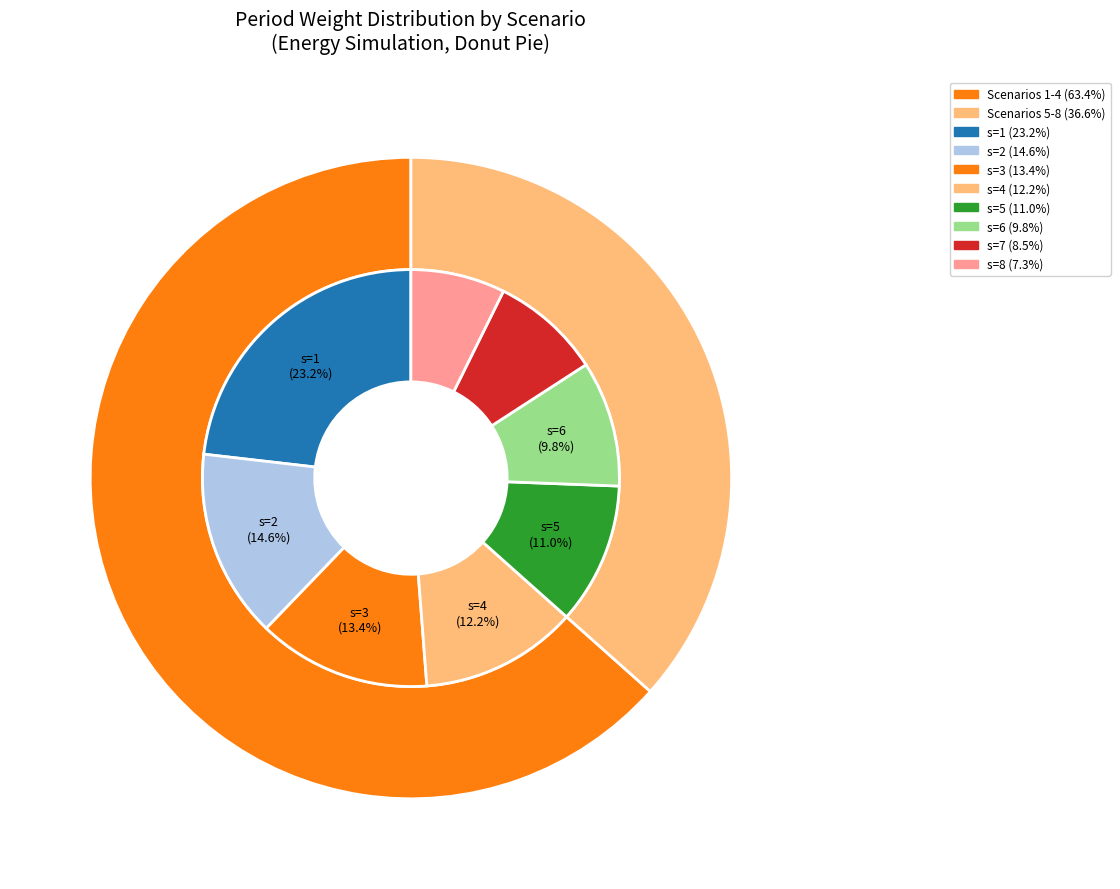

To the nearest percent, what percentage of the pie is s=6?

10%